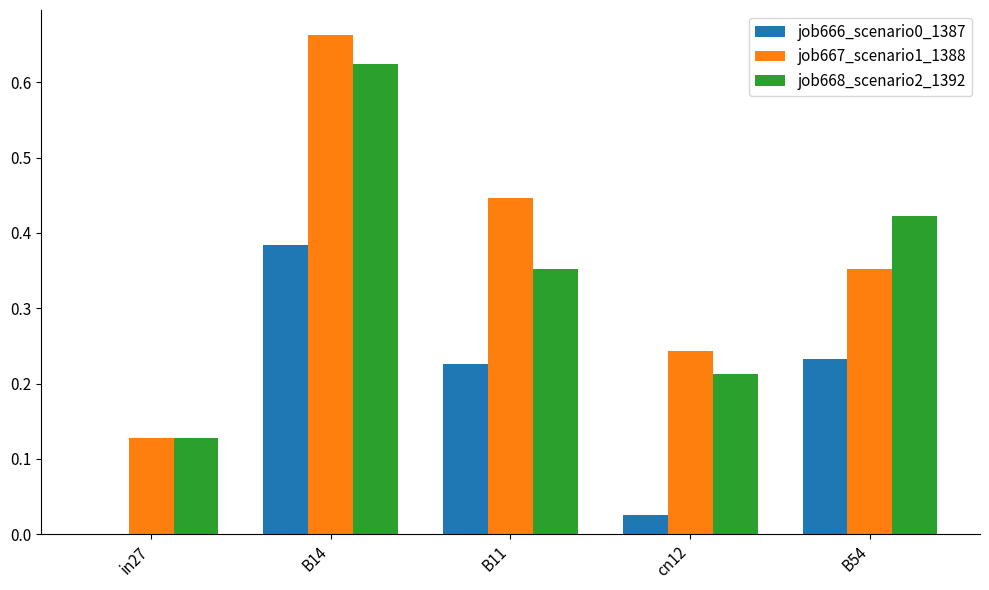

Which series changed the most between B11 and cn12?

job667_scenario1_1388